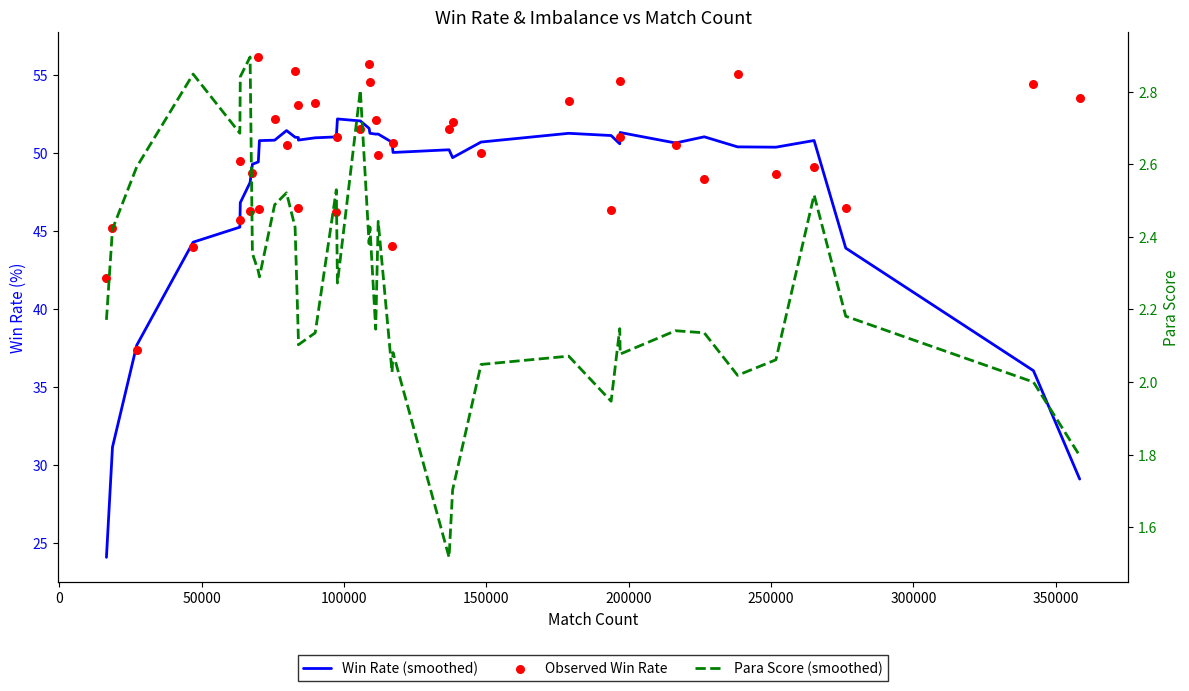

What are all the series names shown in the legend?

Win Rate (smoothed), Observed Win Rate, Para Score (smoothed)